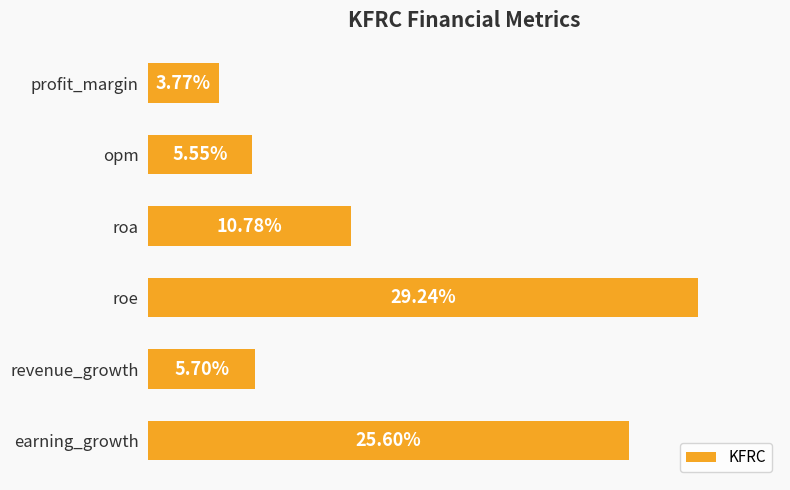

At which label is the value closest to 16?

roa